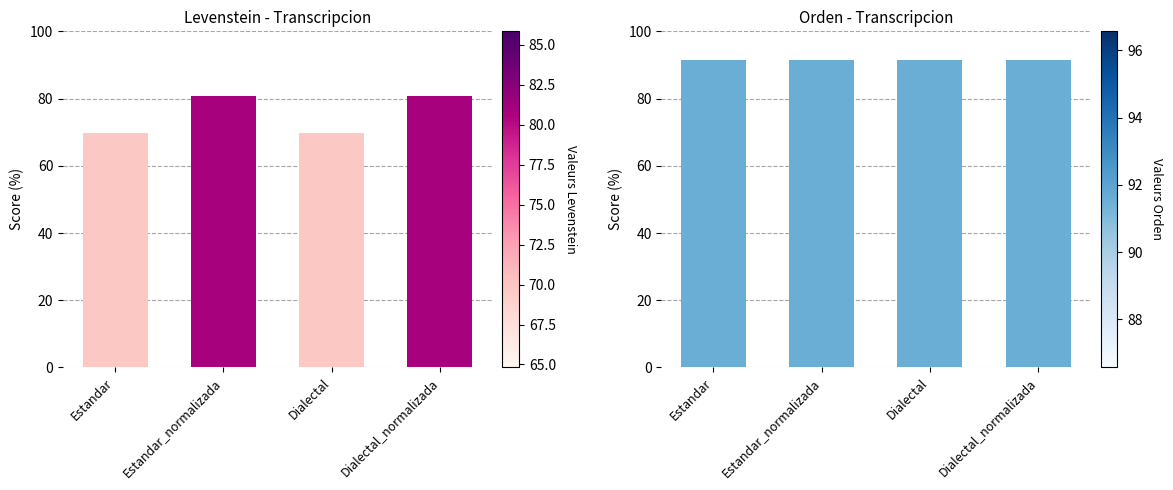

List the series in order of their overall mean, lowest first.

Levenstein, Orden